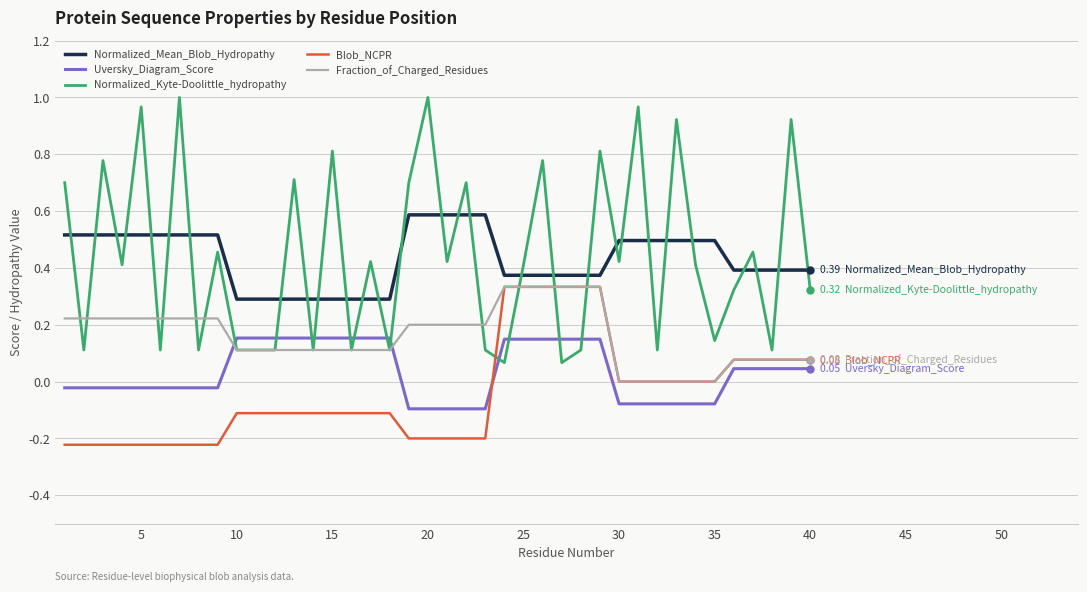

How many distinct data groups are displayed?

5